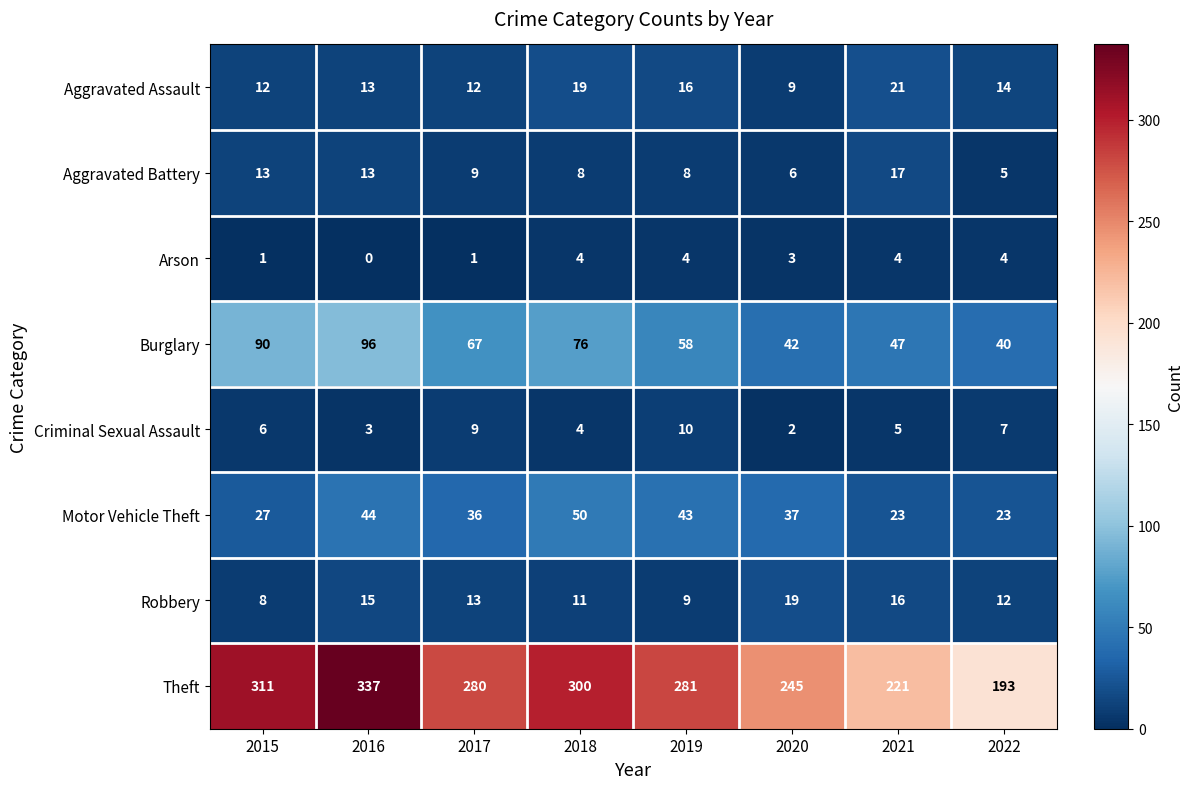

At which category is the sum across all series the highest?

2016